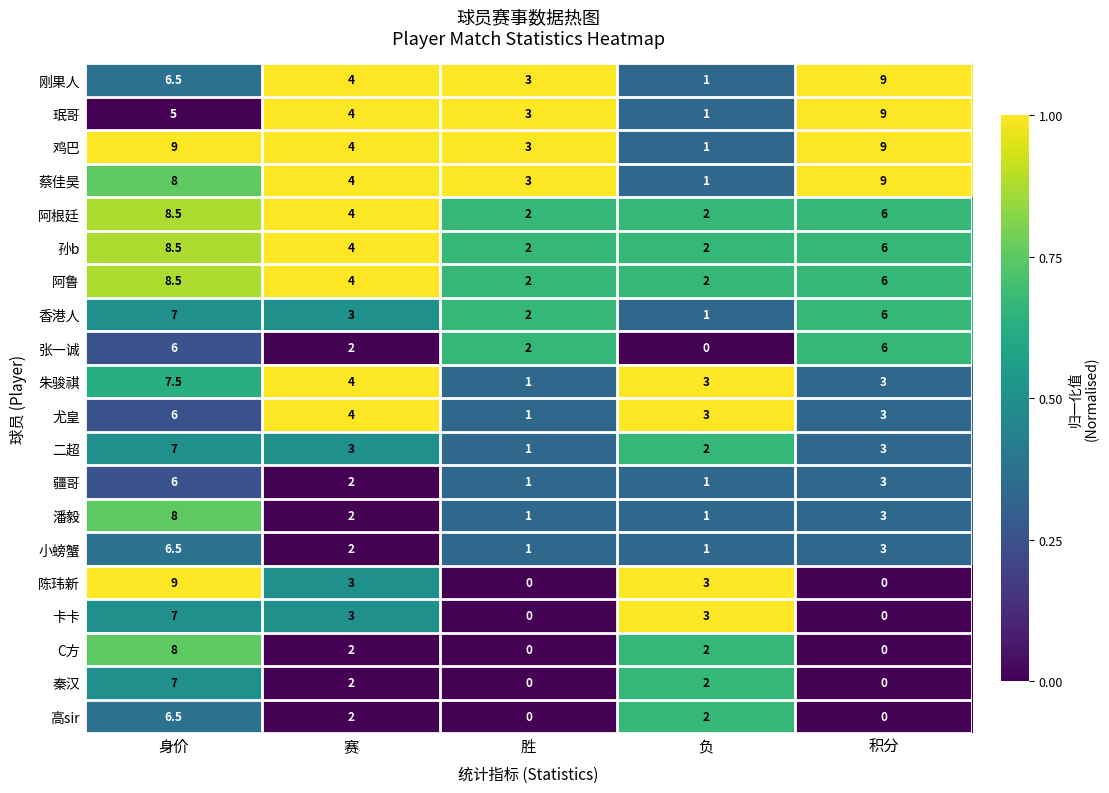

True or false: 二超 has a value of 12.4 at 身价.

False